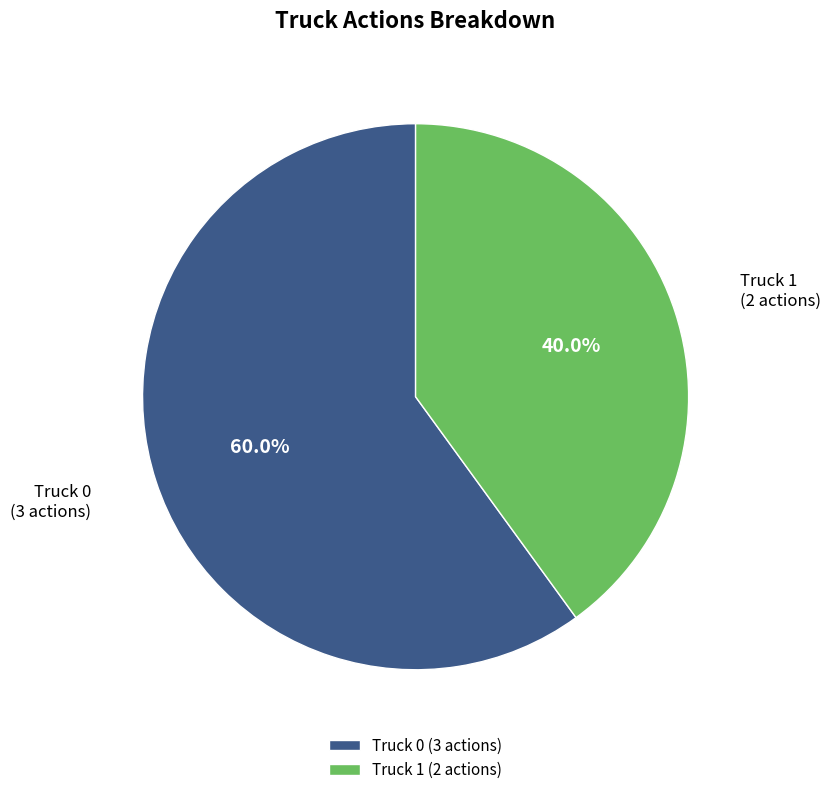

Approximately how many times larger is the value at Truck 1 compared to Truck 0?

0.7